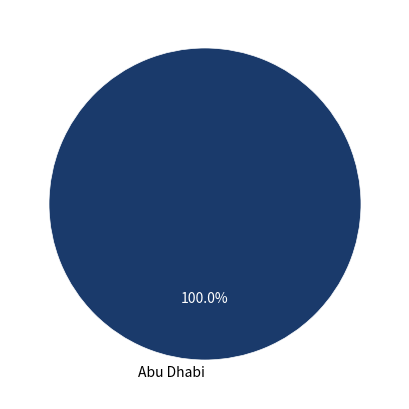

Does any single category account for the majority?

Yes